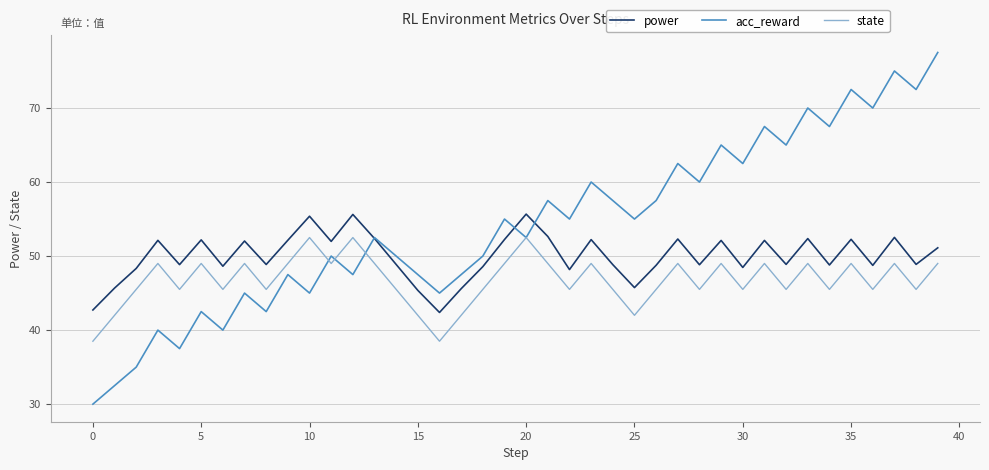

True or false: state and power cross at least once.

False